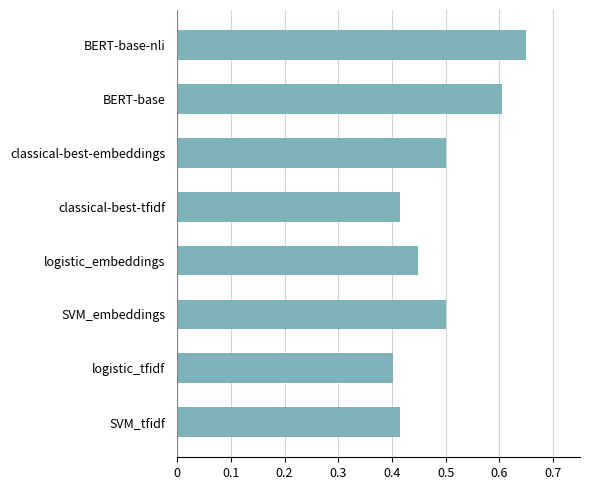

Count the values in the range 0 to 1.

8